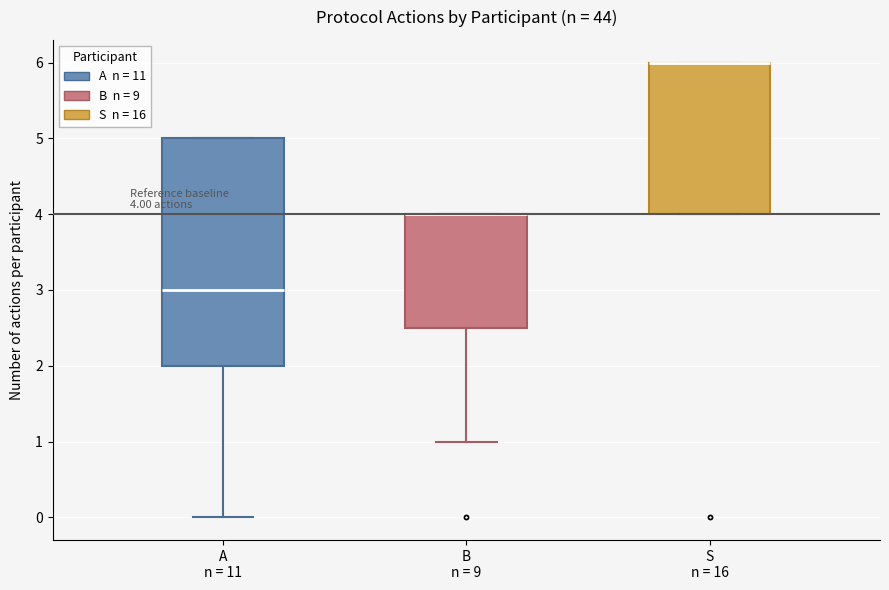

Comparing the boxes themselves (not the whiskers), which one is the tallest?

A n = 11